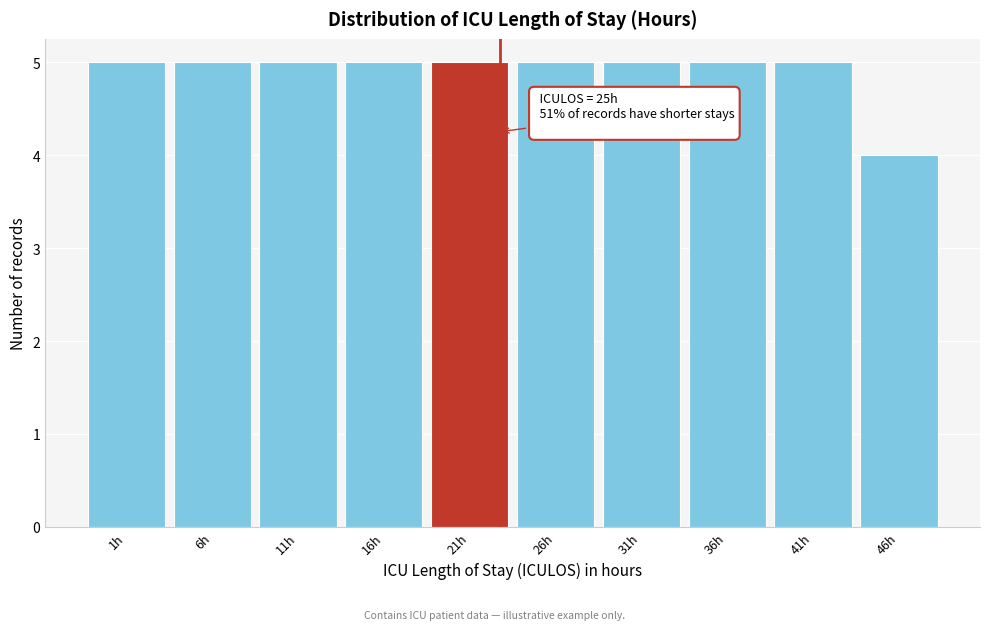

Reading right to left, extract all data points from this chart.

46h=4	41h=5	36h=5	31h=5	26h=5	21h=5	16h=5	11h=5	6h=5	1h=5